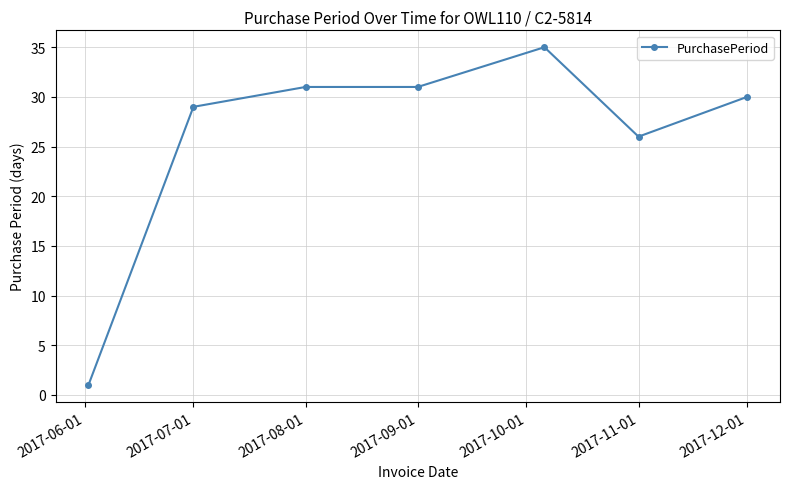

What is the greatest value displayed?

35